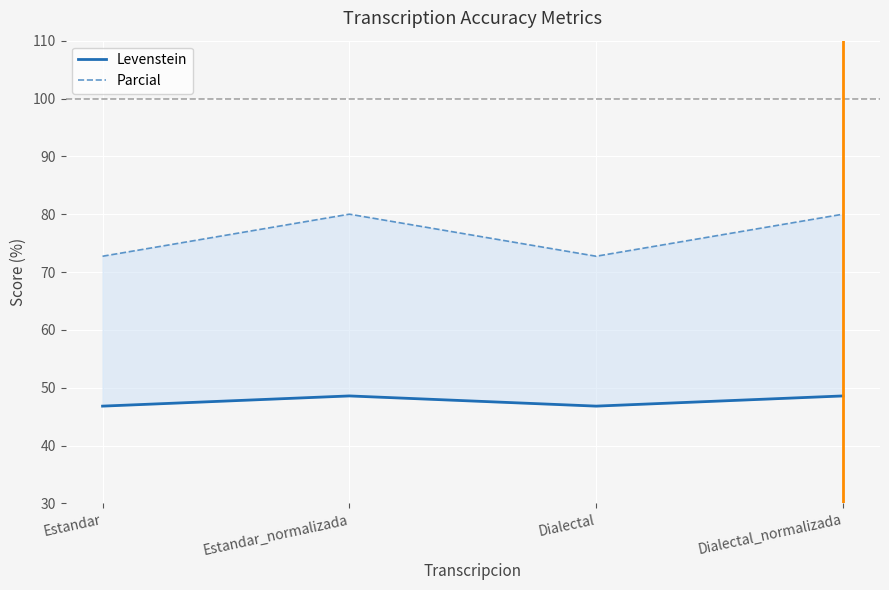

What is the label of the 3rd point from the right?

Estandar_normalizada